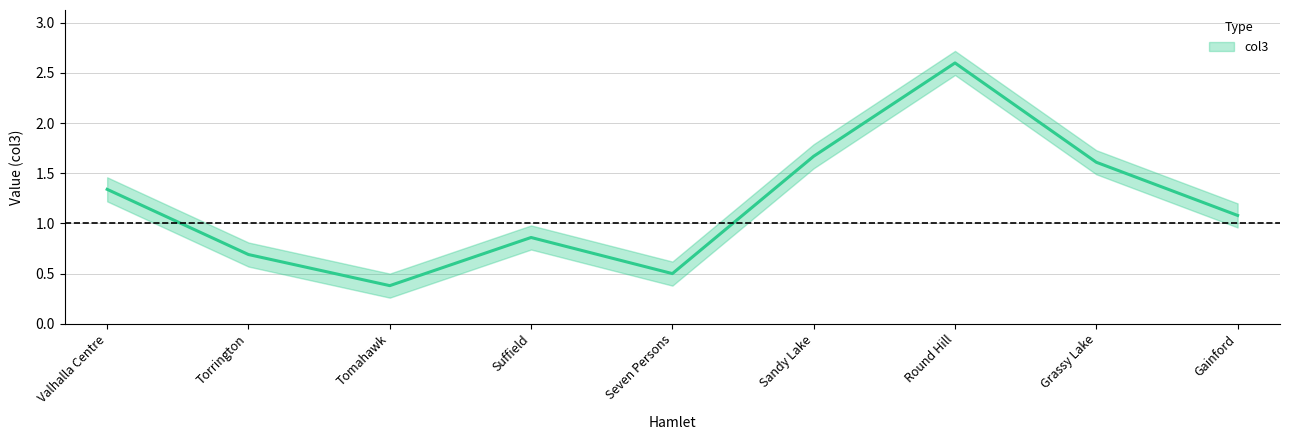

What is the smallest value displayed?

0.4